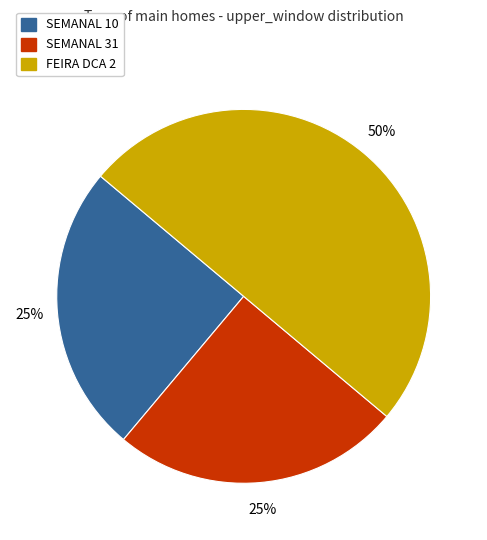

To the nearest percent, what portion does SEMANAL 10 represent?

25%